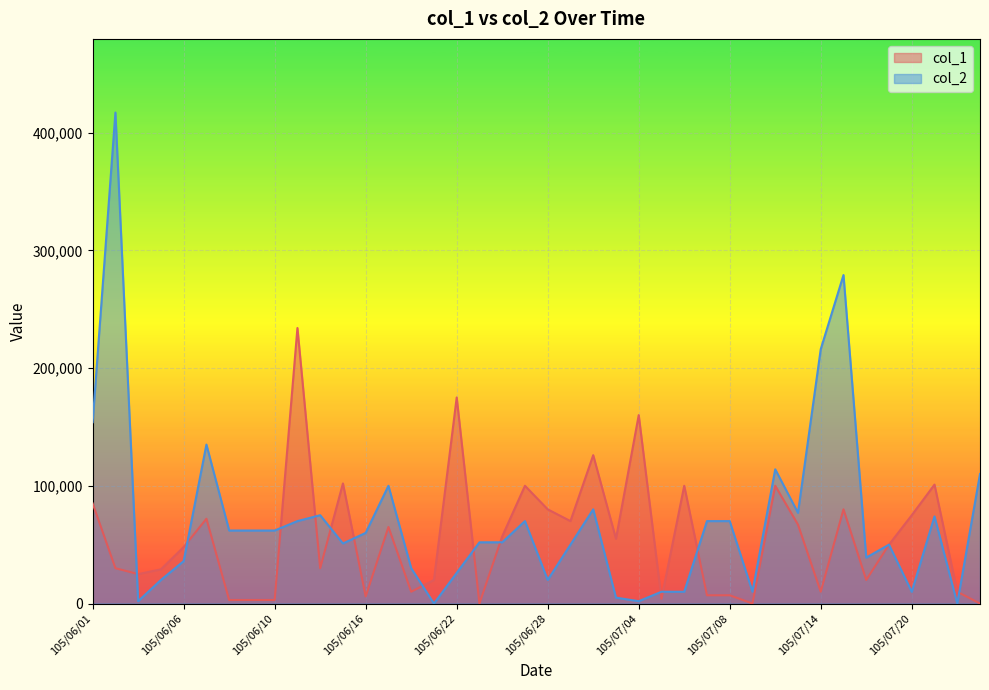

Which label corresponds to the largest value in the chart?

105/06/02